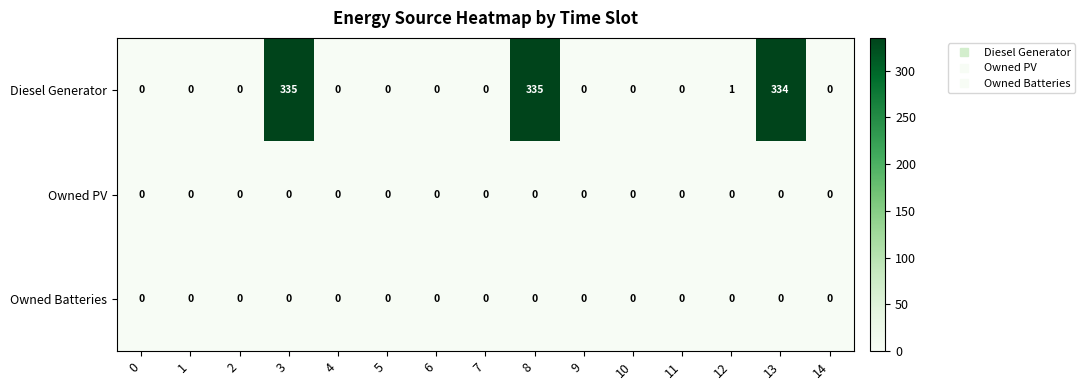

Which series has the widest spread of values?

Diesel Generator